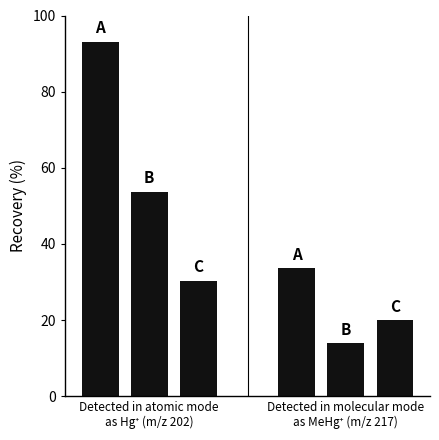

Which series has the widest spread of values?

Atomic mode (col_2)